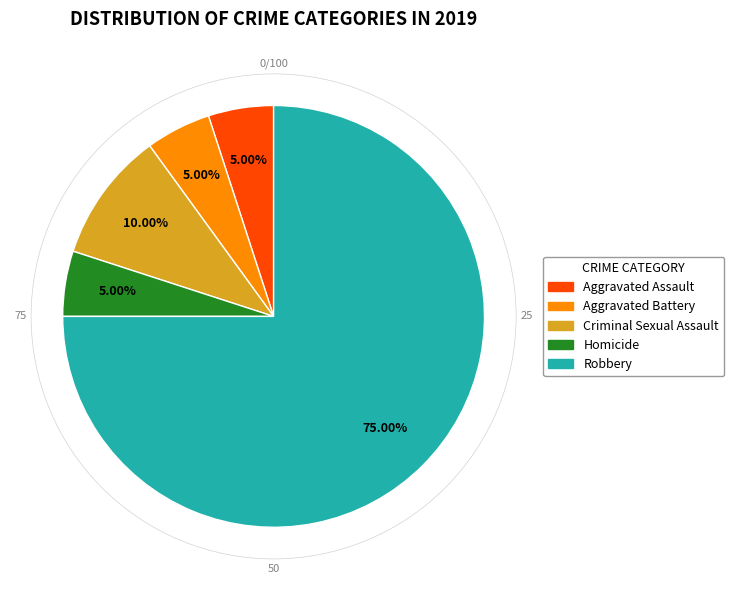

Approximately how many times larger is the value at Criminal Sexual Assault compared to Aggravated Assault?

2.0